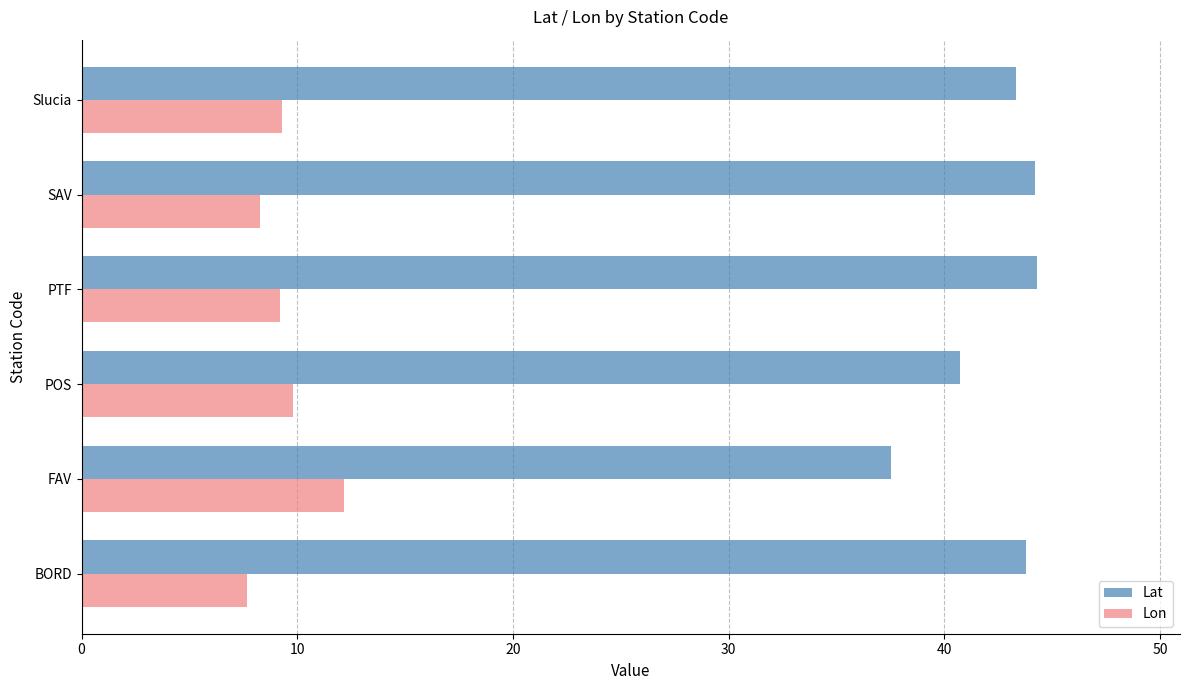

What is the difference between the maximum and minimum values in the Lon series?

4.5